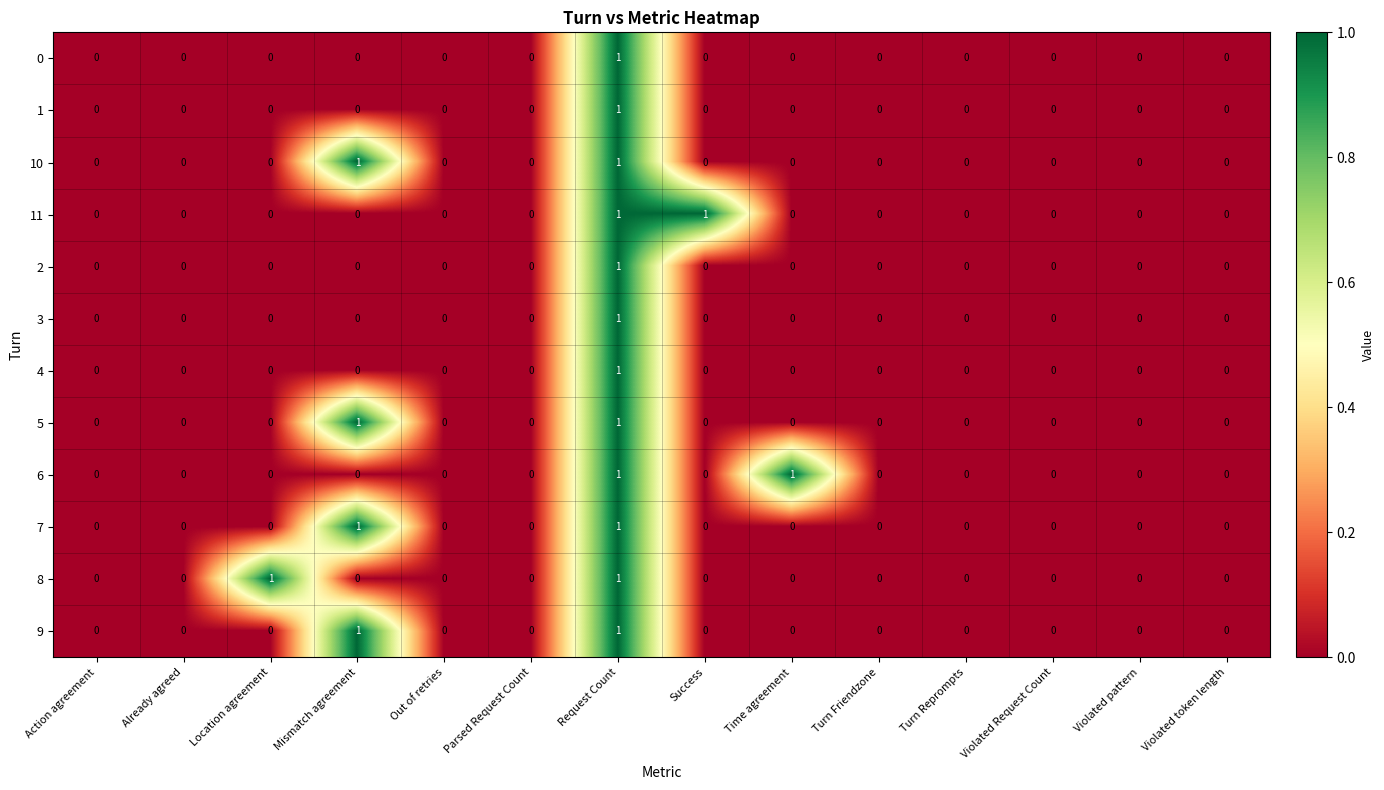

How many 1 values are between 0 and 1?

14